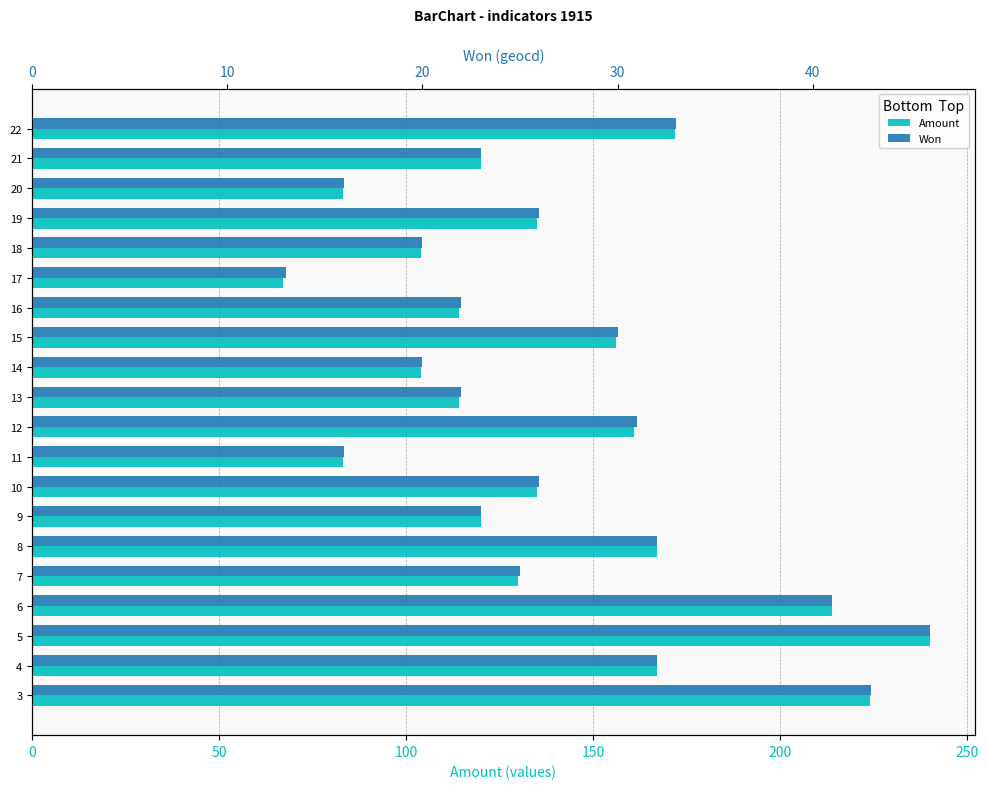

At how many categories does at least one series exceed 69?

19